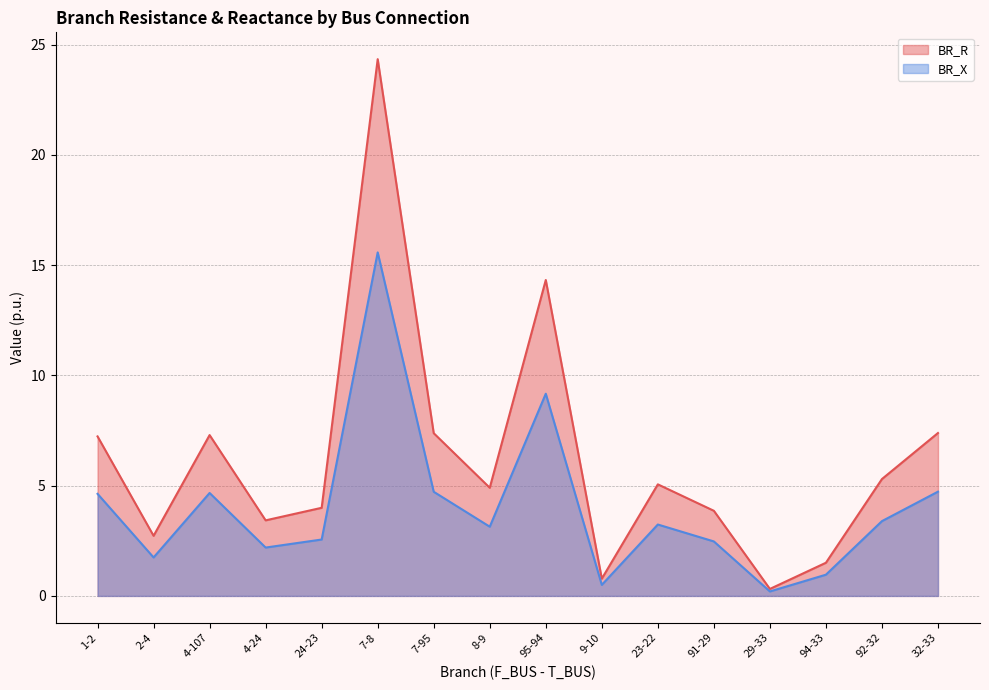

How many lines are shown in the chart?

2